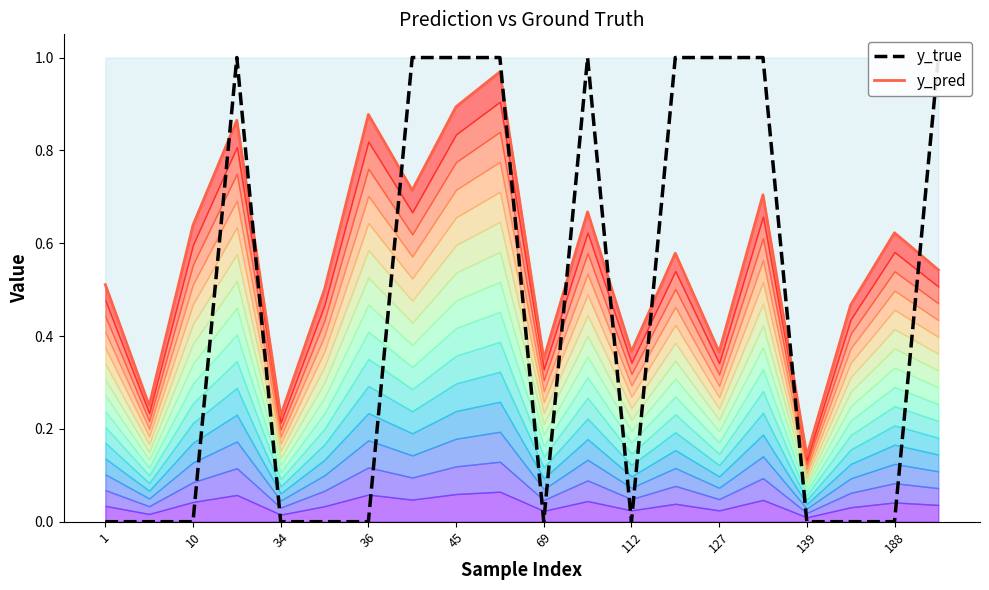

What is the difference between the y_pred values at 10 and 19?

0.2